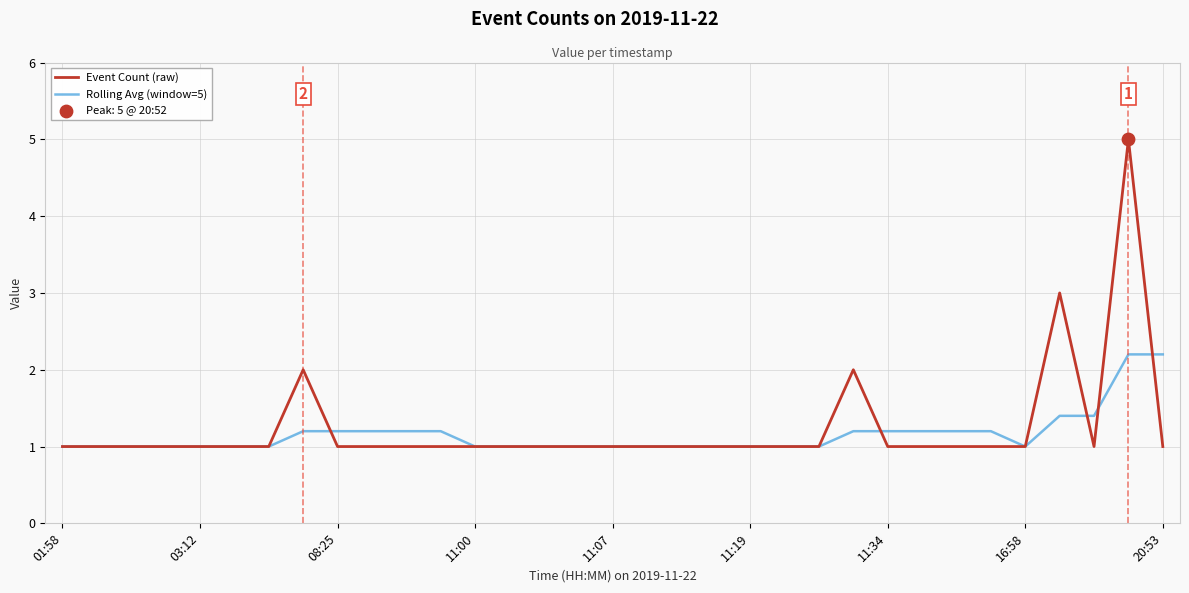

At how many categories does at least one series exceed 4?

1